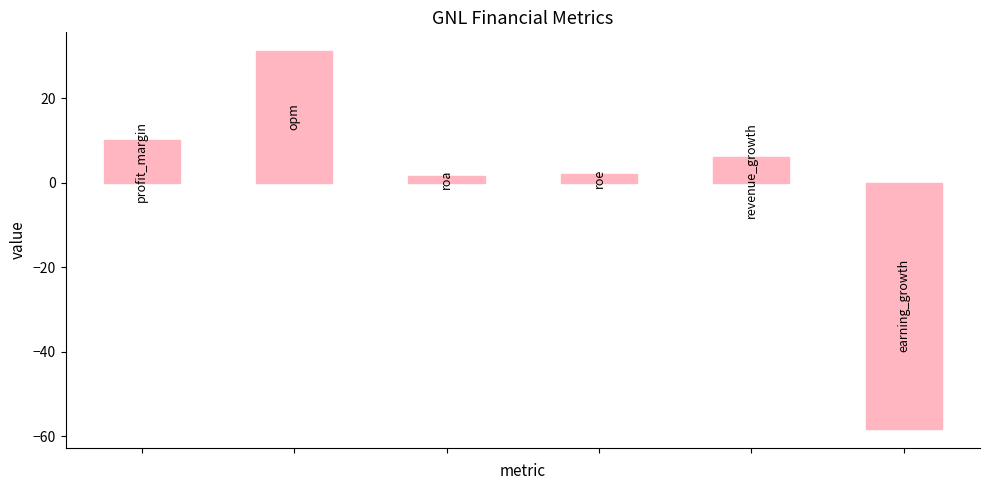

What is the greatest value displayed?

31.1